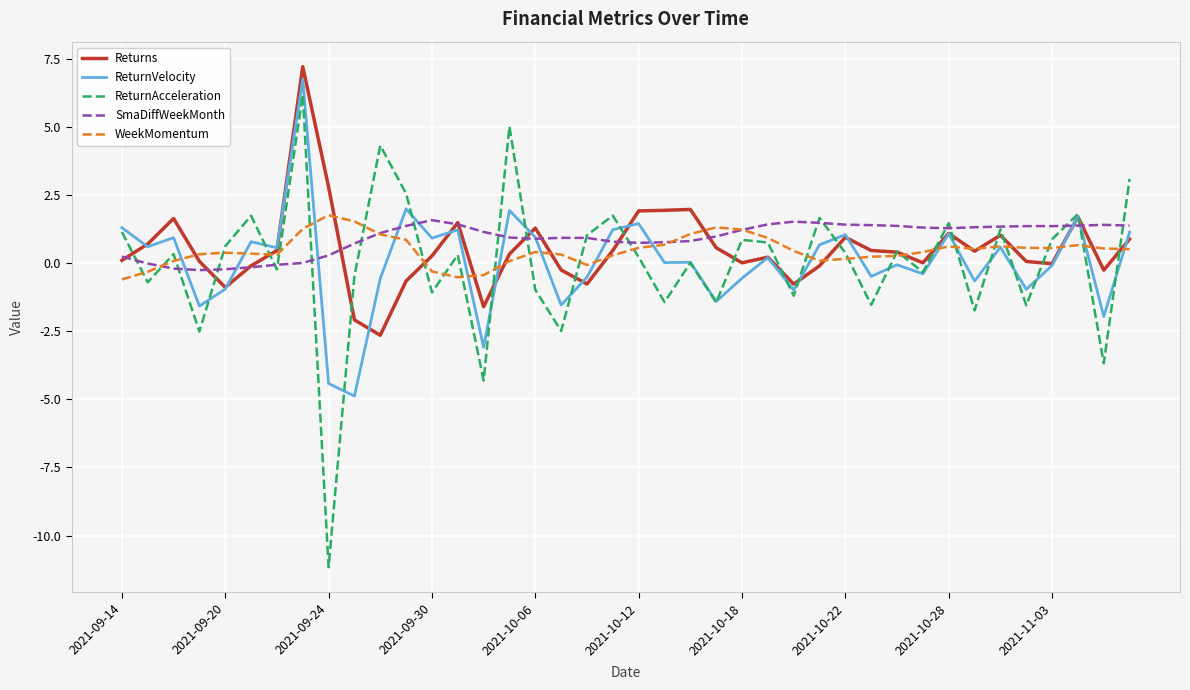

What is the difference between the maximum and second lowest values in the ReturnVelocity series?

11.2